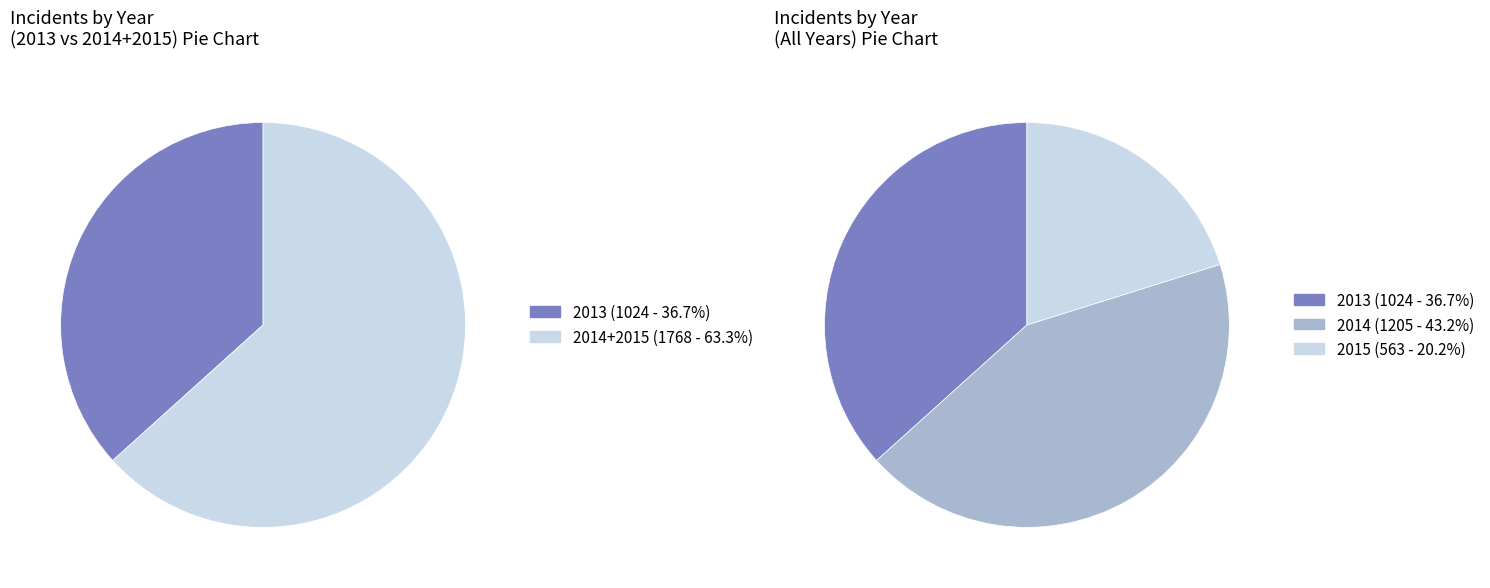

Rank the categories by value from lowest to highest.

2015, 2013, 2014